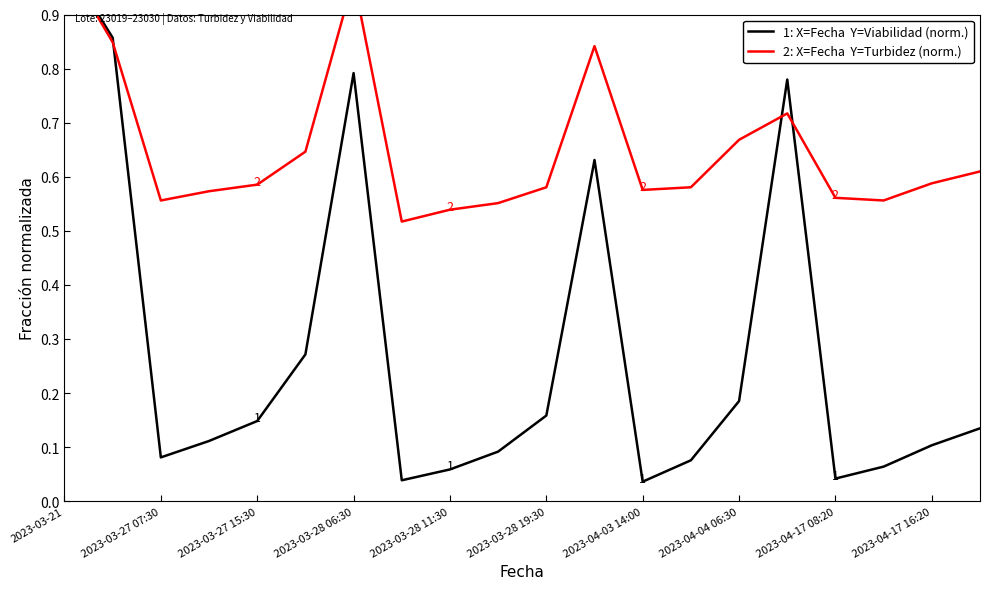

Reading right to left, transcribe all the data shown in this chart.

Viabilidad (normalizada): 0.1	0.1	0.1	0.0	0.8	0.2	0.1	0.0	0.6	0.2	0.1	0.1	0.0	0.8	0.3	0.1	0.1	0.1	0.9	1.0
Turbidez (normalizada): 0.6	0.6	0.6	0.6	0.7	0.7	0.6	0.6	0.8	0.6	0.6	0.5	0.5	1.0	0.6	0.6	0.6	0.6	0.8	1.0